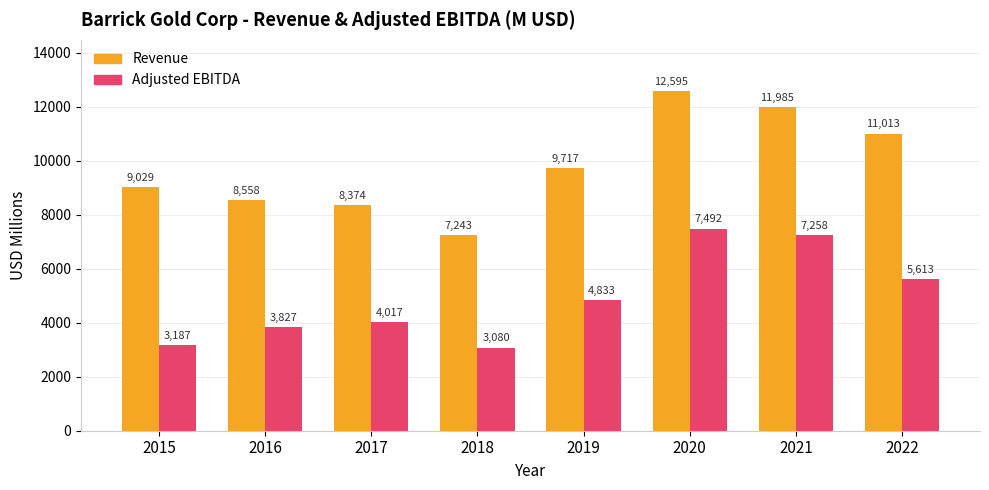

What is the highest value of the Adjusted EBITDA series?

7492